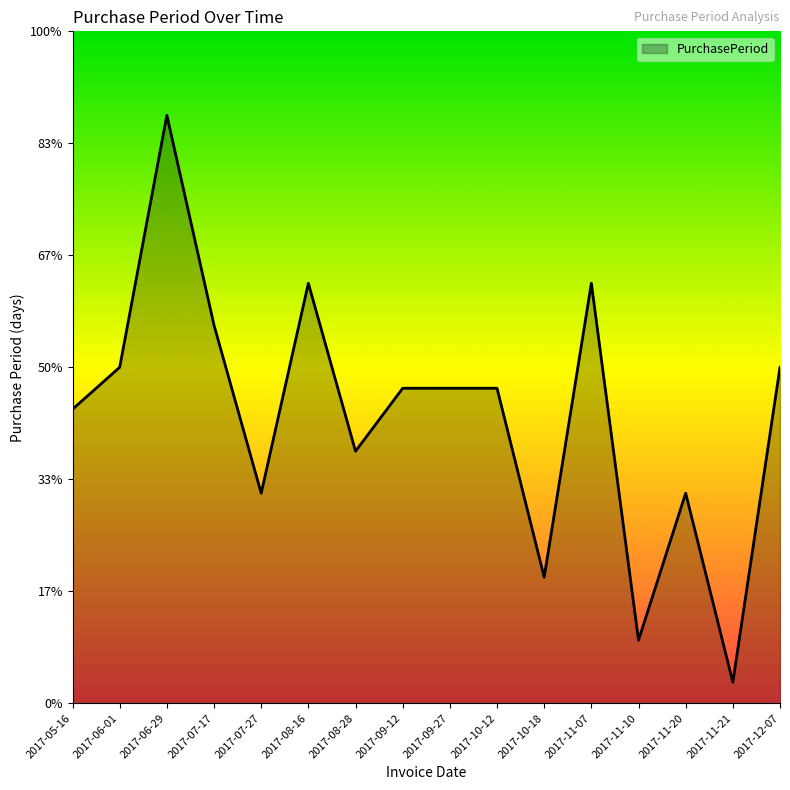

Reading left to right, extract all data points from this chart.

2017-05-16=14	2017-06-01=16	2017-06-29=28	2017-07-17=18	2017-07-27=10	2017-08-16=20	2017-08-28=12	2017-09-12=15	2017-09-27=15	2017-10-12=15	2017-10-18=6	2017-11-07=20	2017-11-10=3	2017-11-20=10	2017-11-21=1	2017-12-07=16